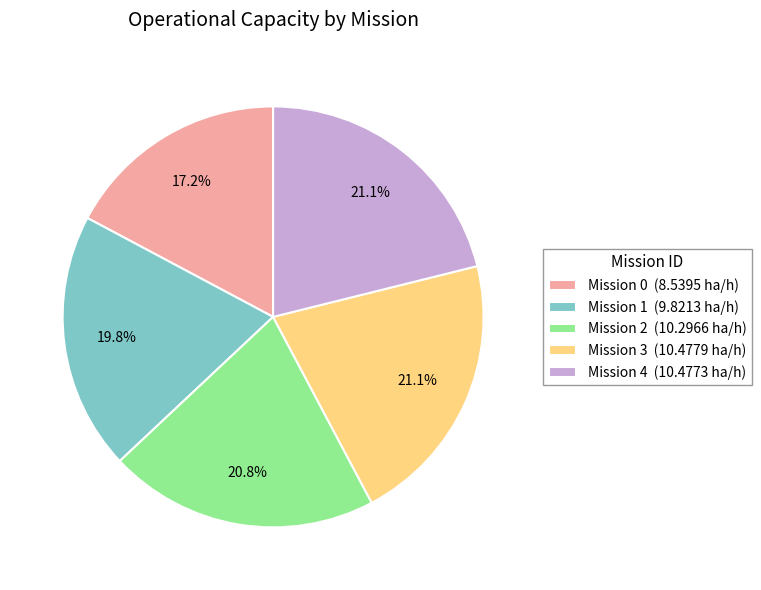

What is the smallest slice in the pie chart?

Mission 0 (8.5395 ha/h)